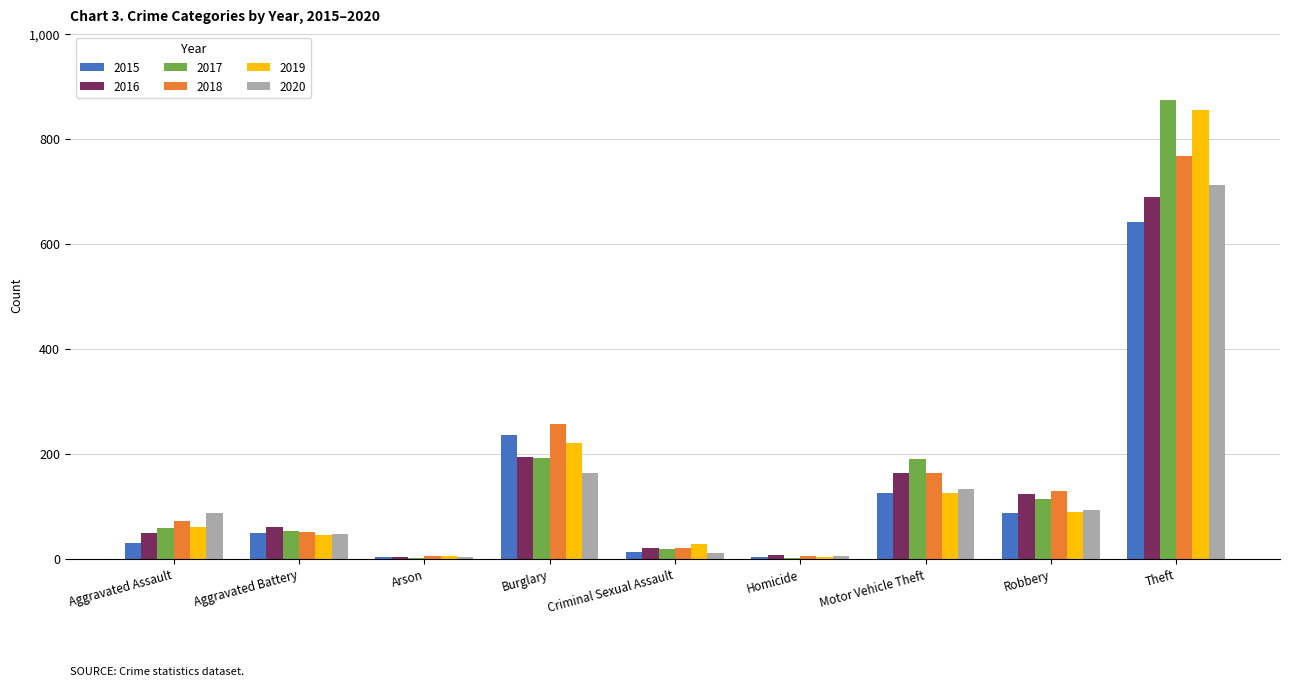

What is the total value across all series at Motor Vehicle Theft?

902